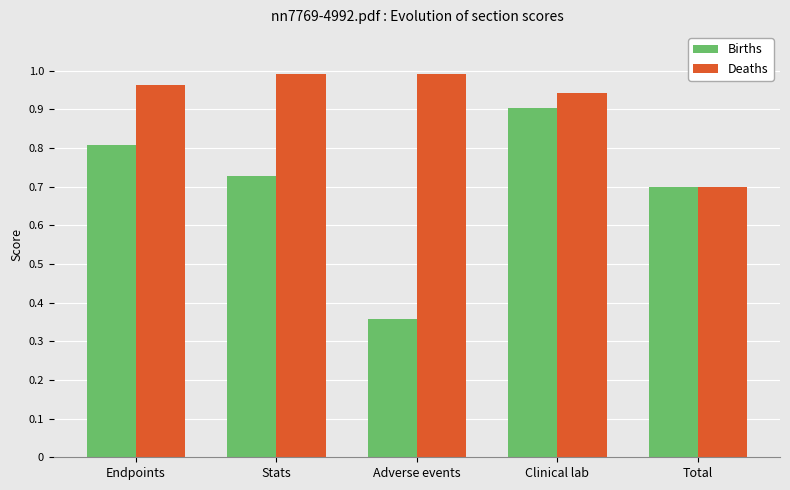

Are the bars horizontal?

No